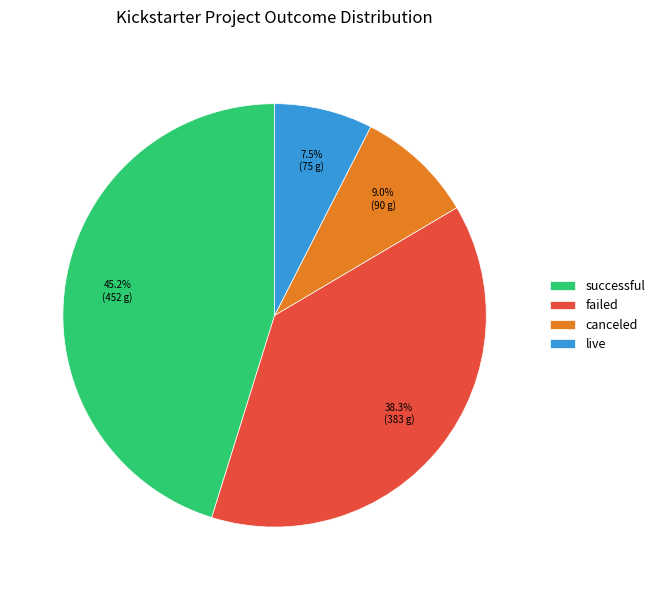

What percentage is NOT represented by failed?

61.7%